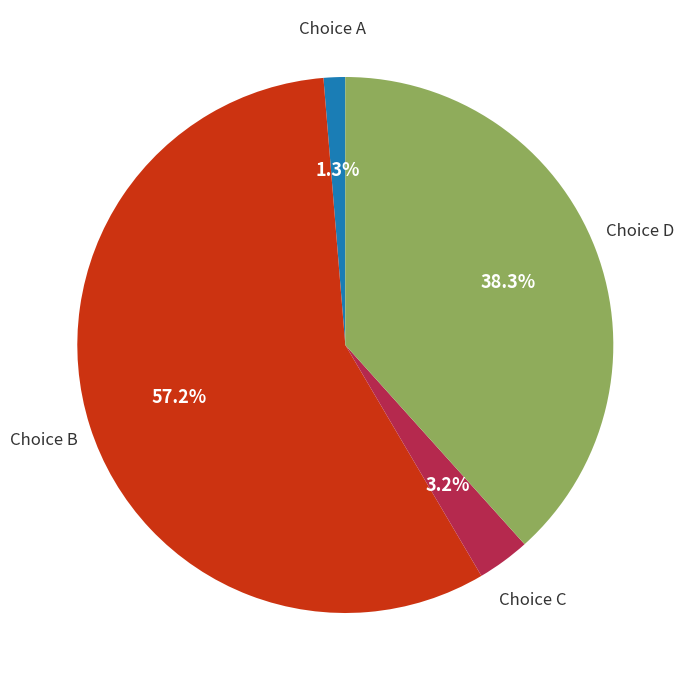

Which category has the smallest portion of the pie?

Choice A